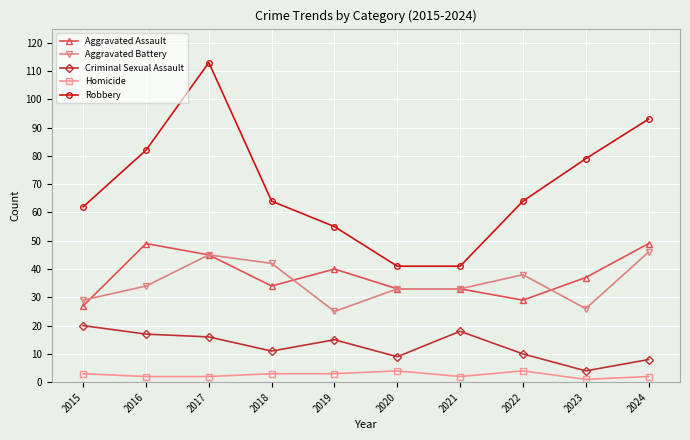

What is the highest value of the Robbery series?

113